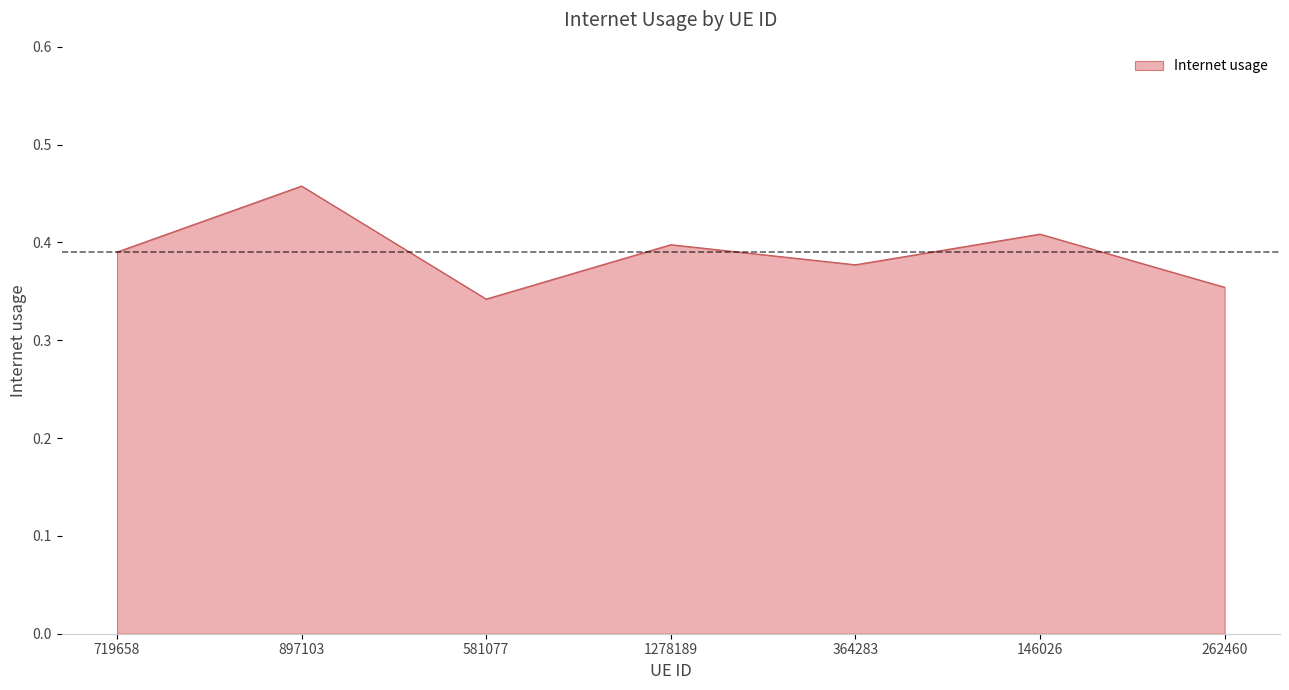

Does the chart display data point markers on the line(s)?

No